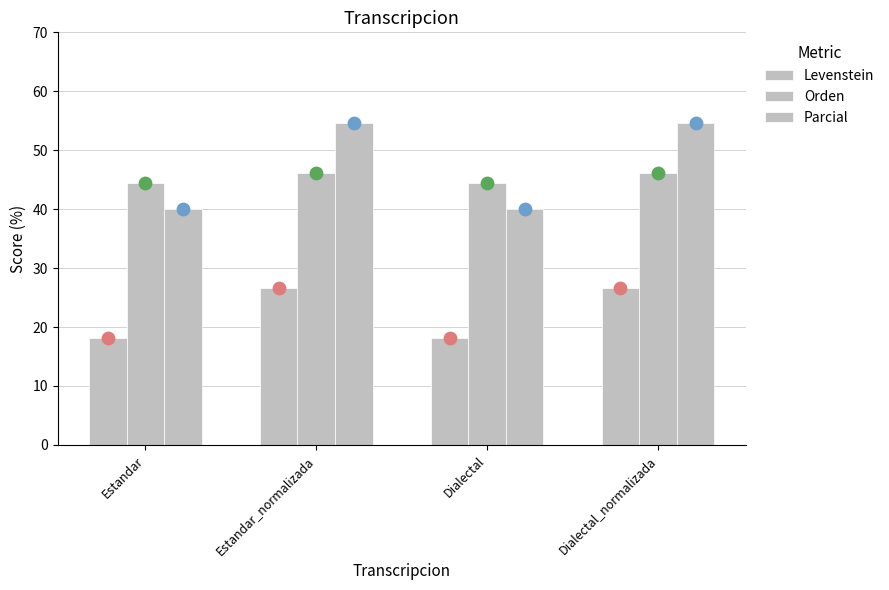

What are all the series names shown in the legend?

Levenstein, Orden, Parcial